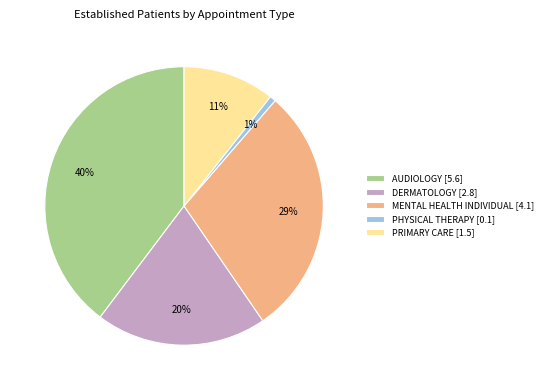

To the nearest percent, what percentage of the pie is AUDIOLOGY [5.6]?

40%